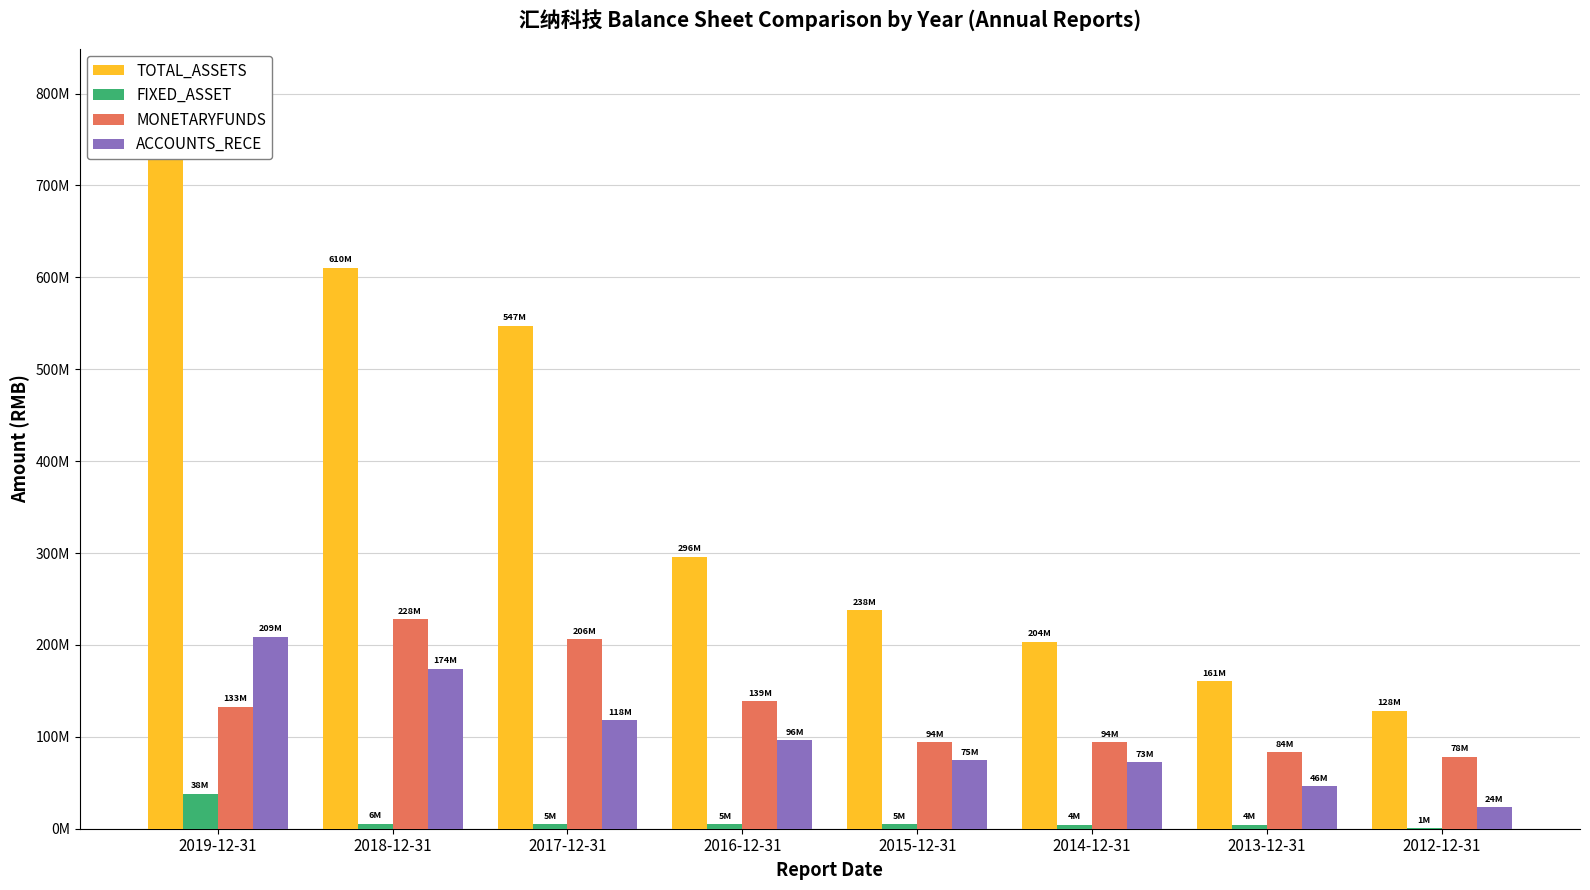

What position from the right is 2018-12-31?

7